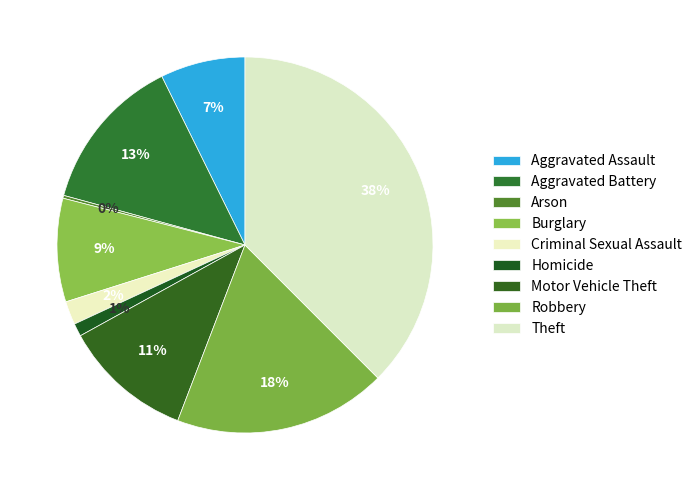

Is there any slice that represents more than half of the pie?

No